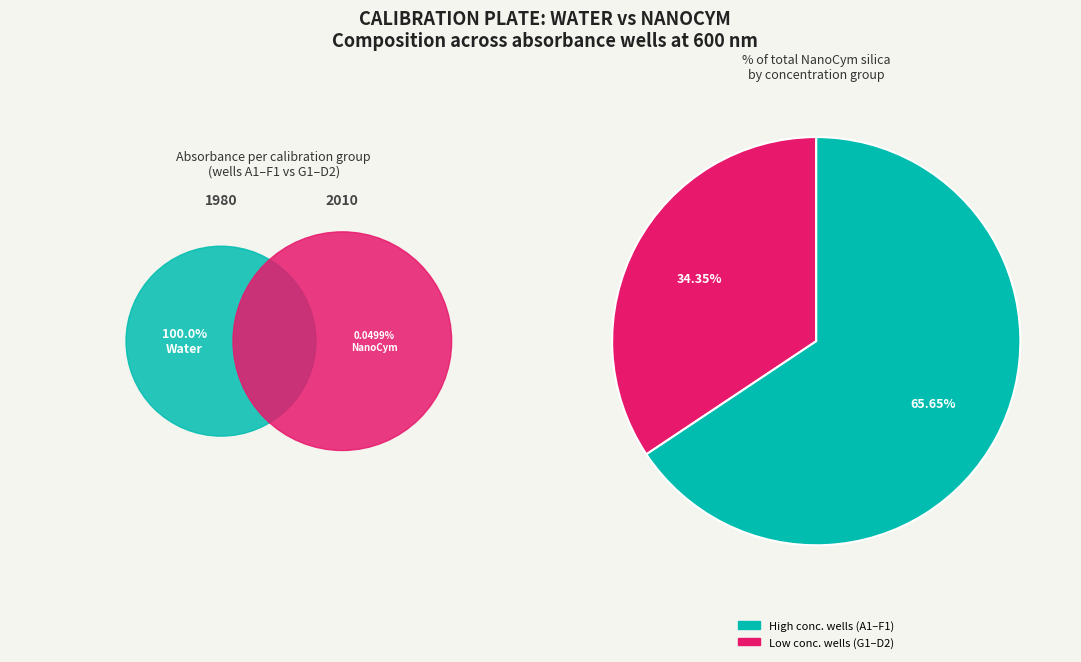

Is there any slice that represents more than half of the pie?

Yes